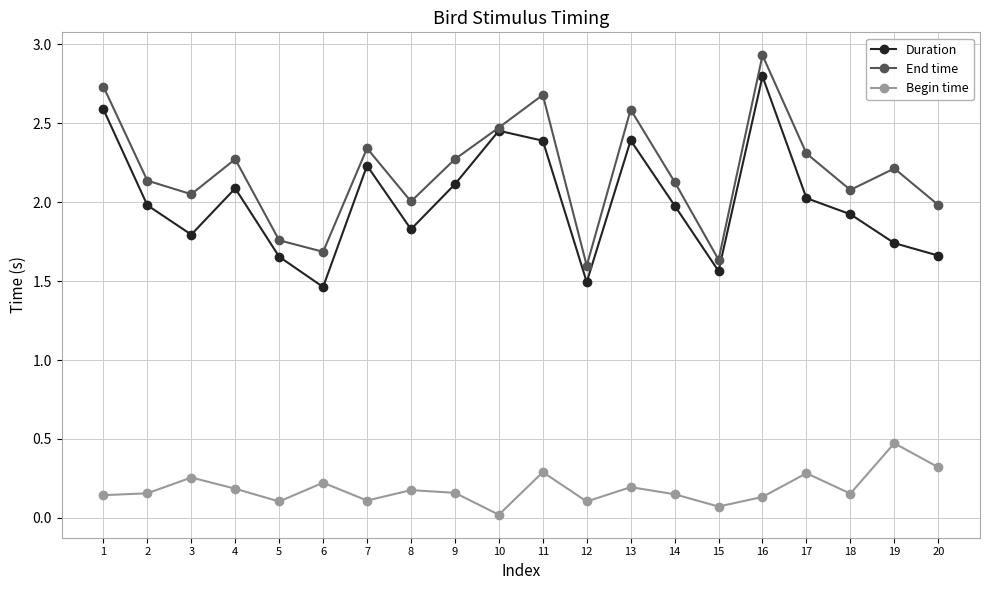

Which series changed the most between 3 and 10?

Duration